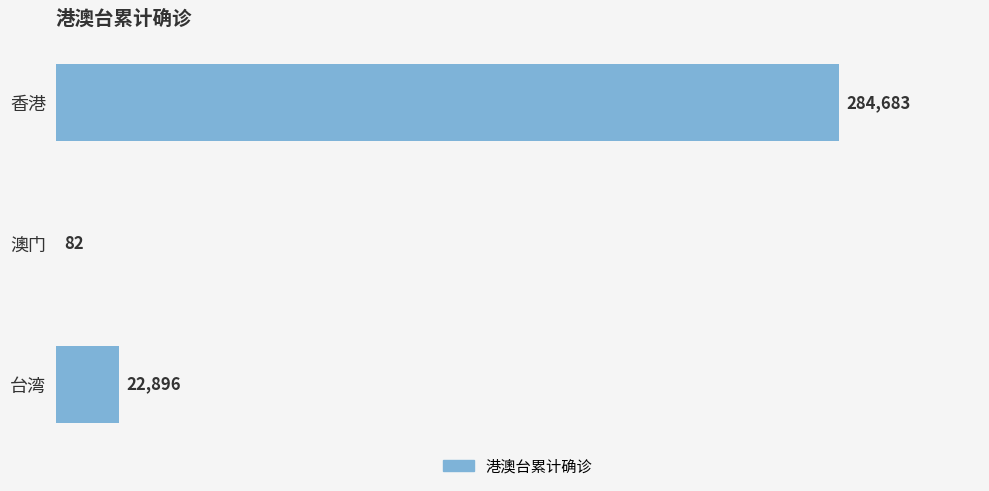

Are the bars horizontal?

Yes